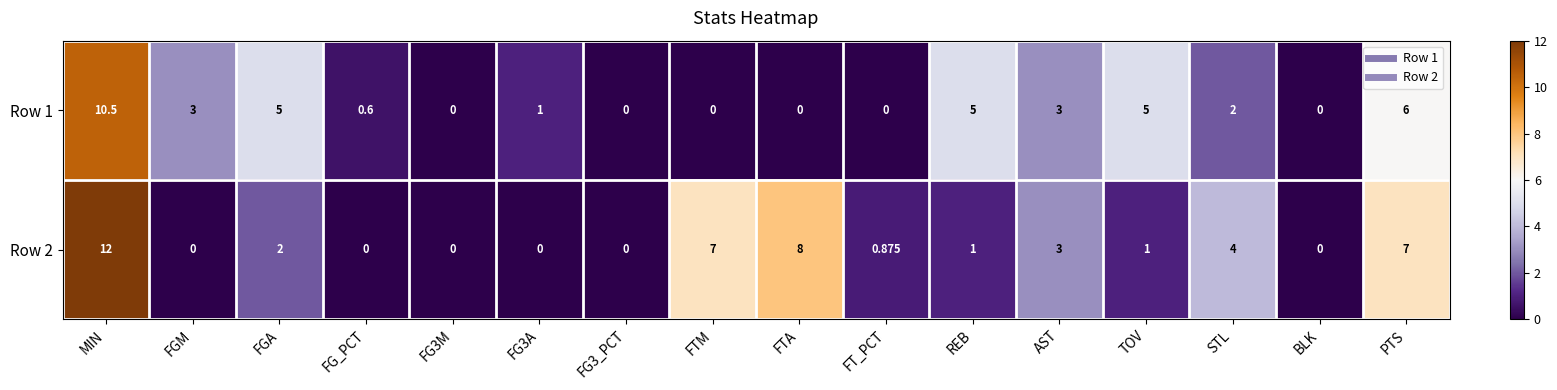

Count the number of data series in this chart.

2